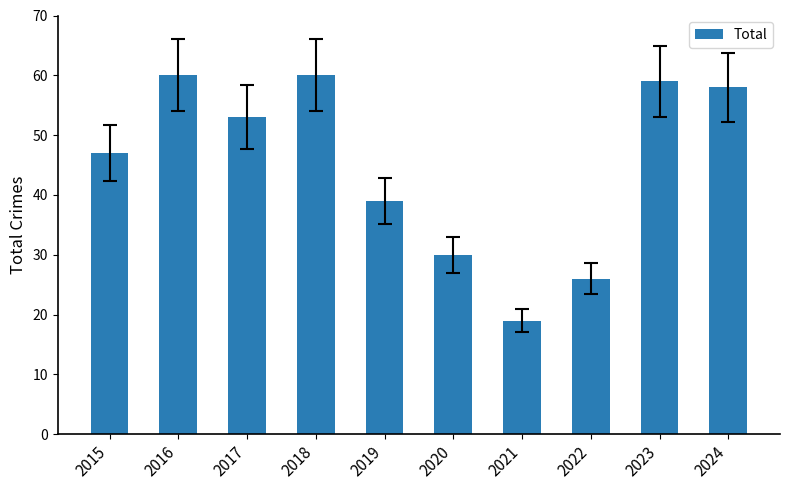

Reading left to right, transcribe all the data shown in this chart.

2015=47	2016=60	2017=53	2018=60	2019=39	2020=30	2021=19	2022=26	2023=59	2024=58